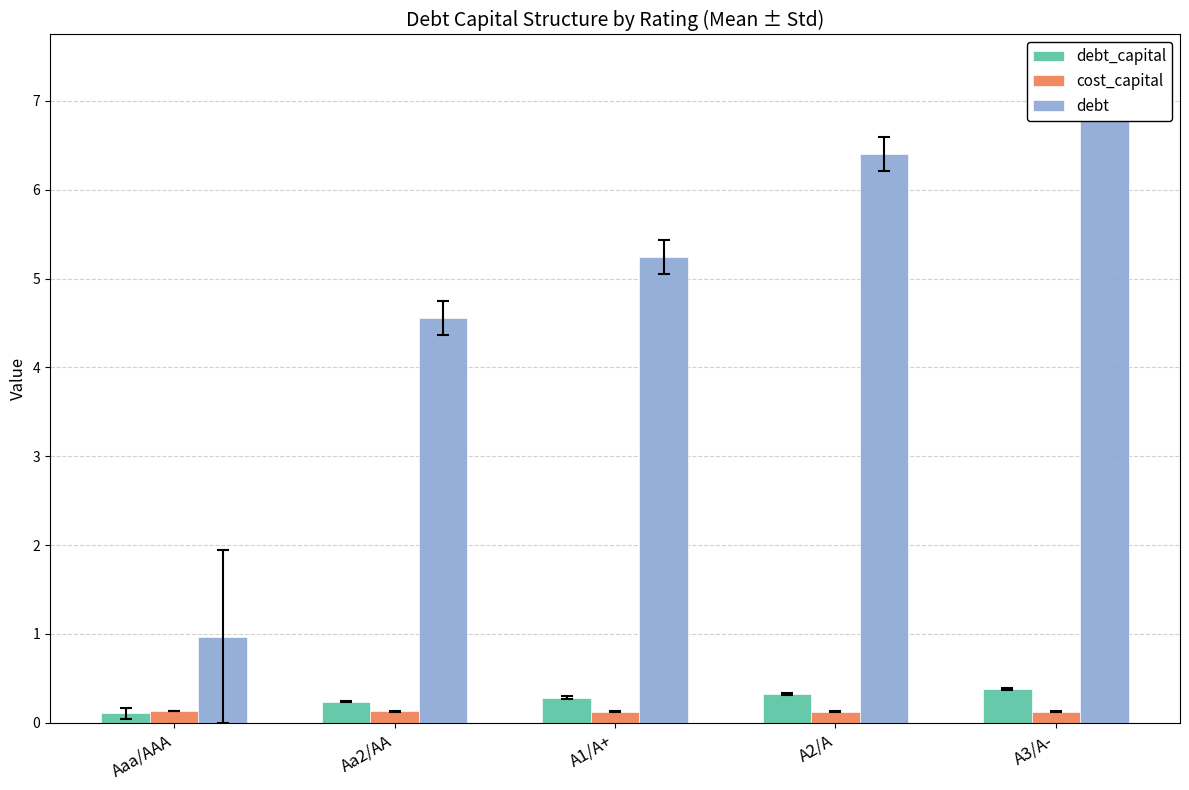

Which series has the largest total across all categories?

debt